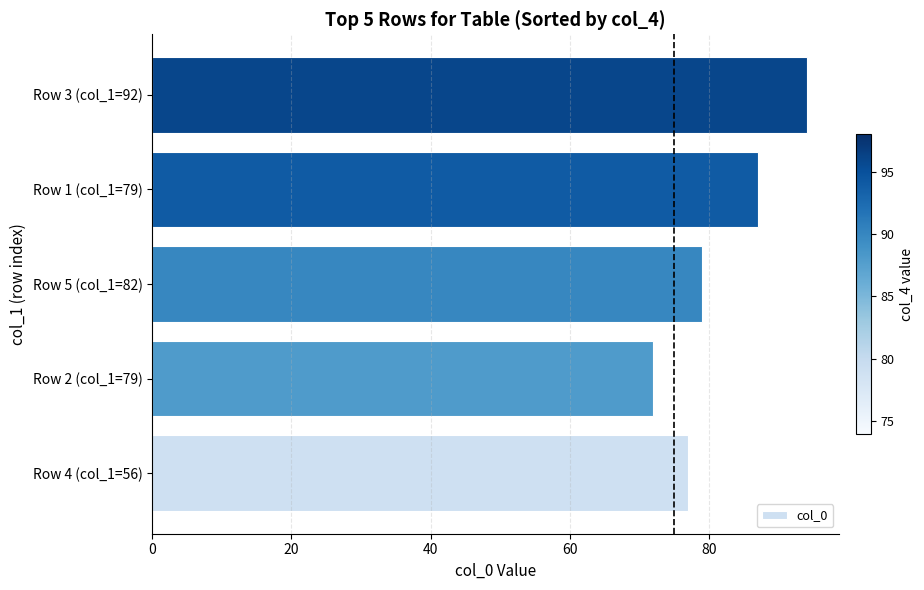

Which label corresponds to the largest value in the chart?

Row 3 (col_1=92)